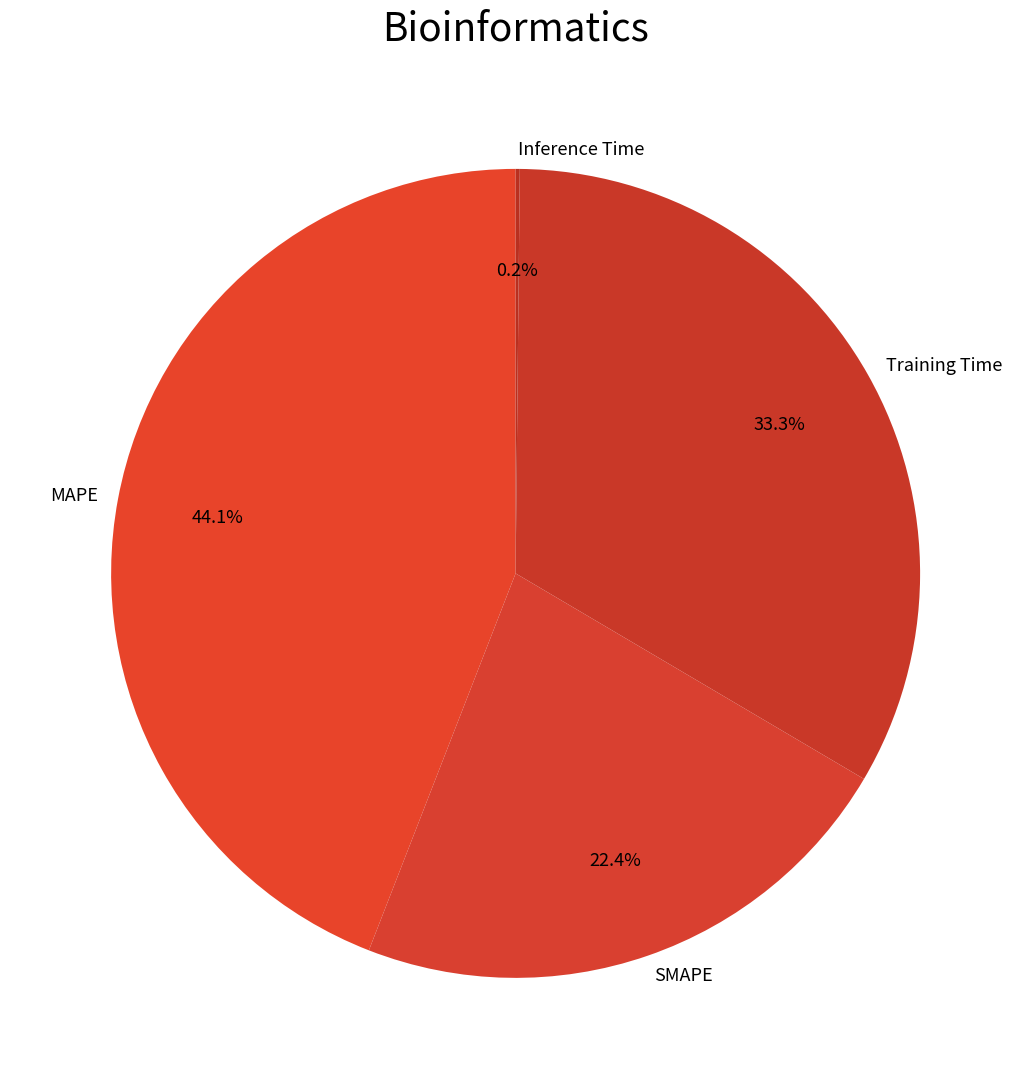

Between MAPE and Training Time, which is larger?

MAPE